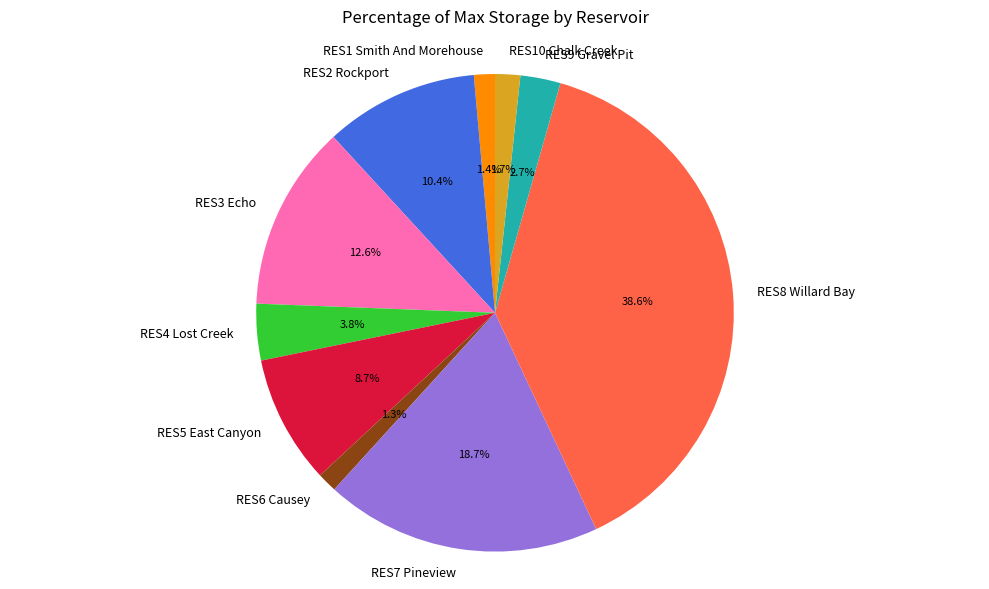

To the nearest percent, what is the combined percentage of RES9 Gravel Pit and RES5 East Canyon?

11%